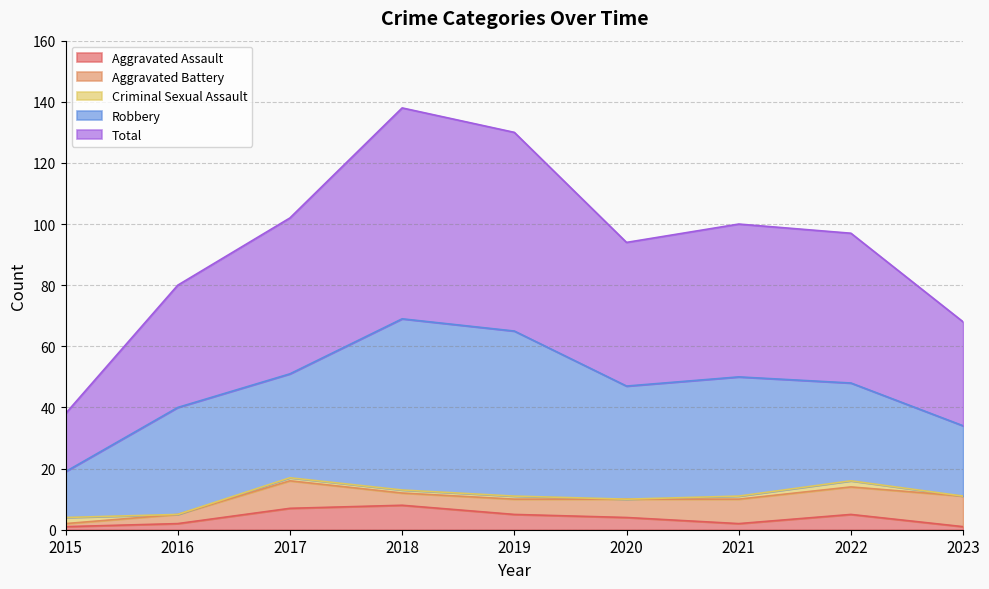

What is the value of the Total point at the 9th from the left?

34